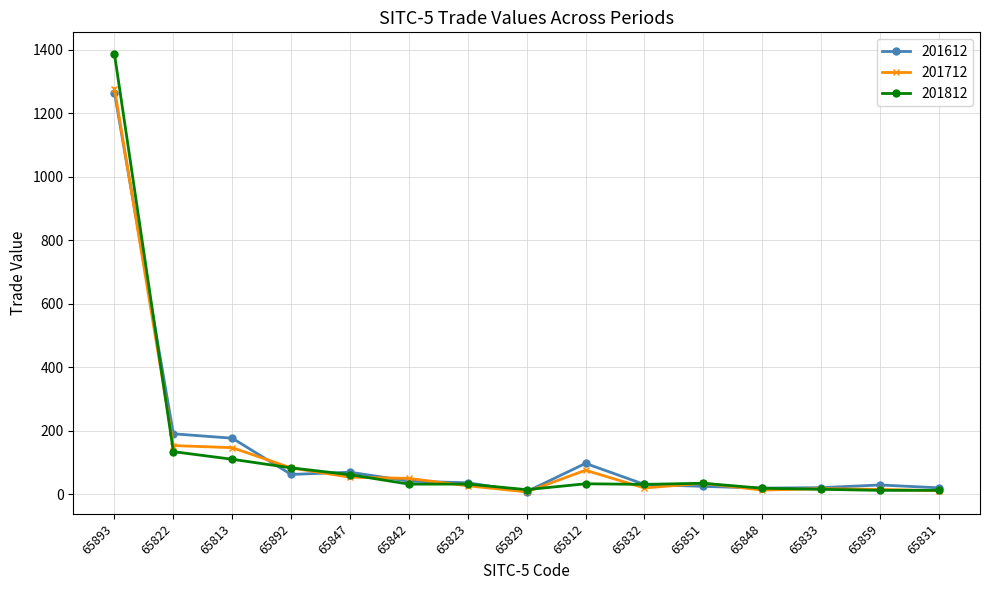

What is the total value across all series at 65851?

95.1